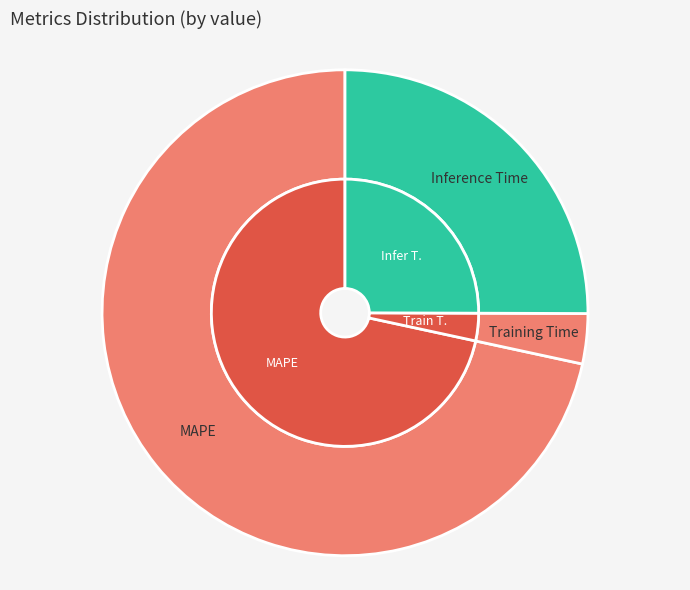

To the nearest percent, what is the difference between the Training Time and Inference Time slice percentages?

22%